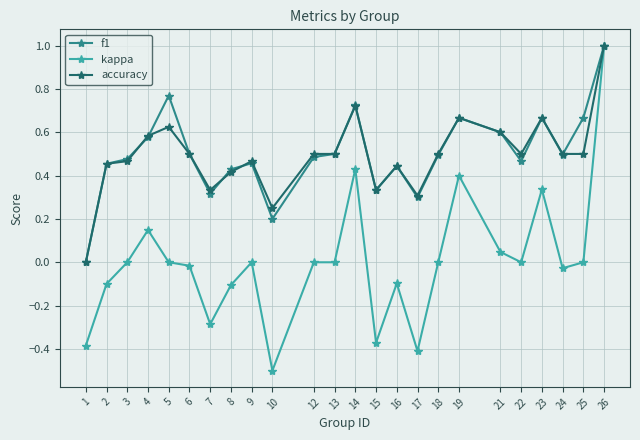

Which label corresponds to the smallest value in the chart?

10